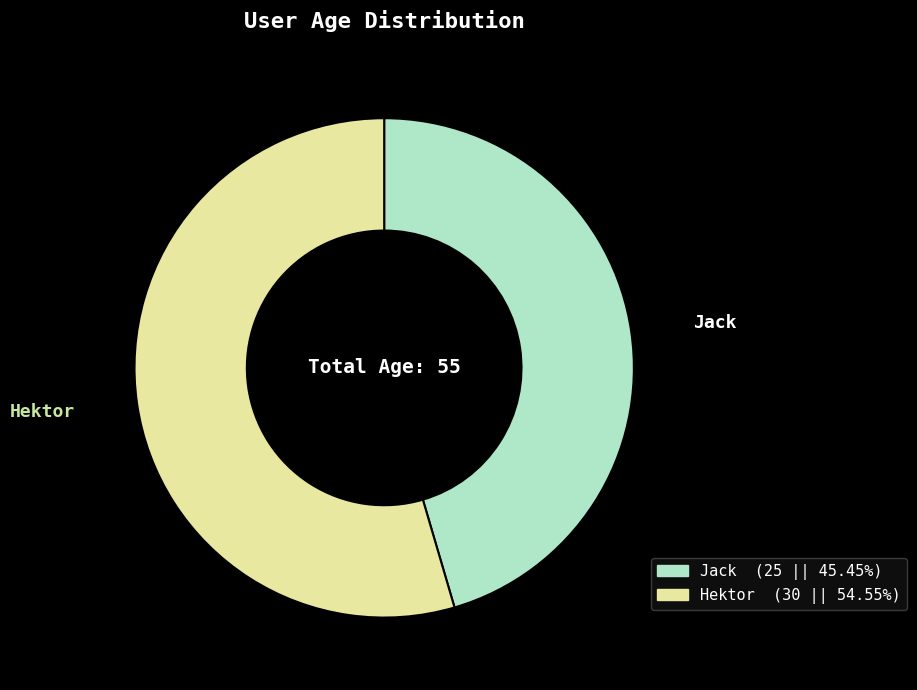

How many slices are in this pie chart?

2